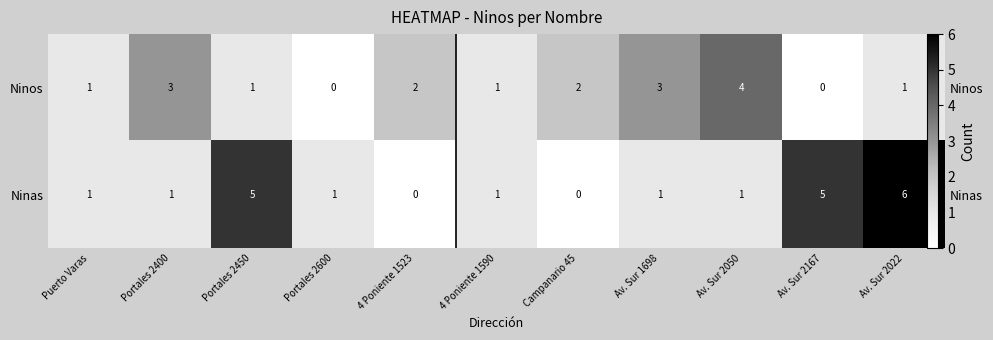

At which category does the chart reach its minimum across all series?

Portales 2600